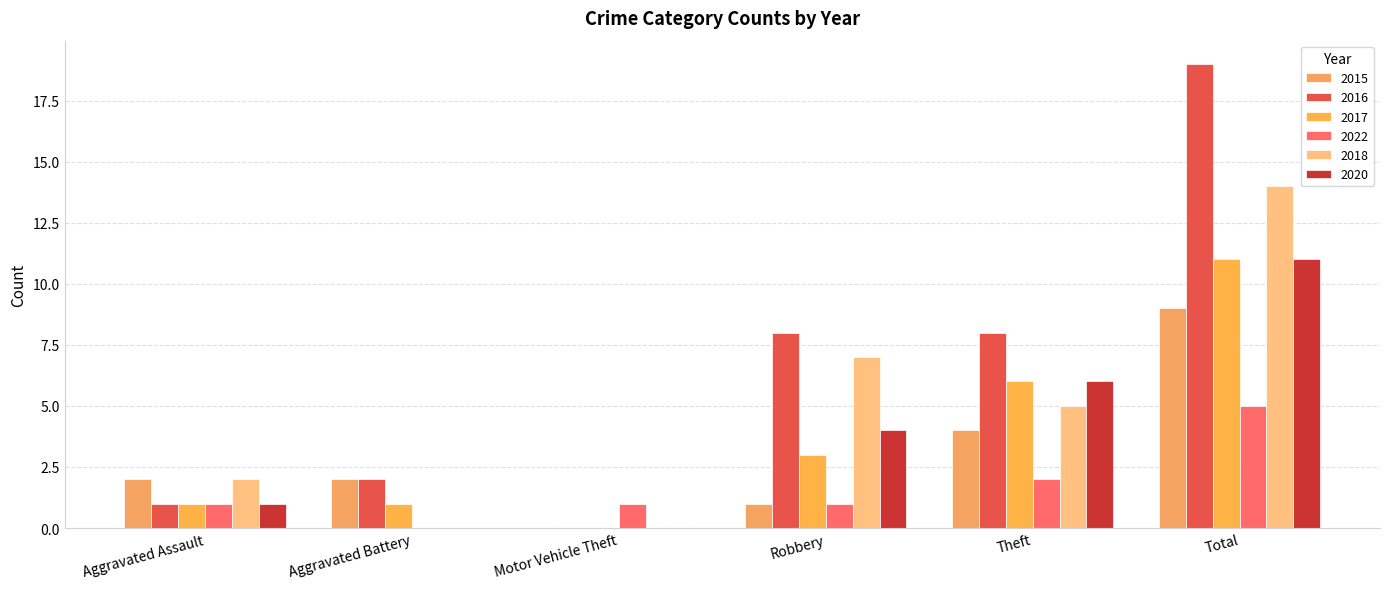

Rank the series at Aggravated Battery from lowest to highest value.

2022, 2018, 2020, 2017, 2015, 2016